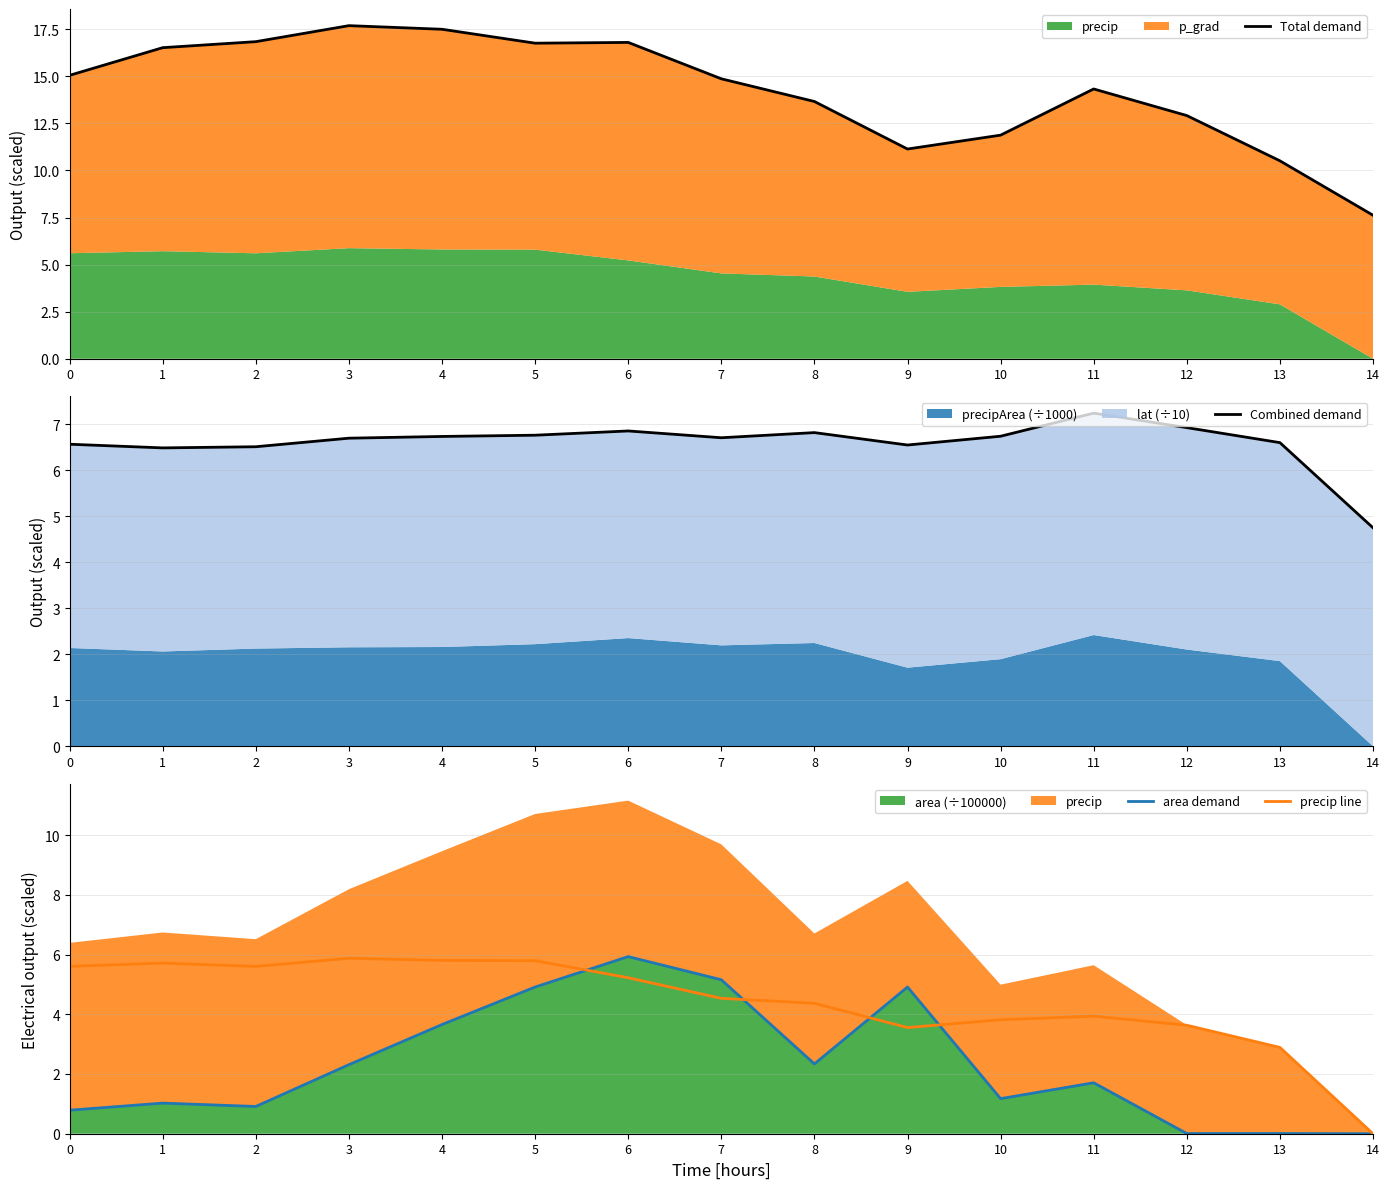

How many values in area demand are above zero?

14